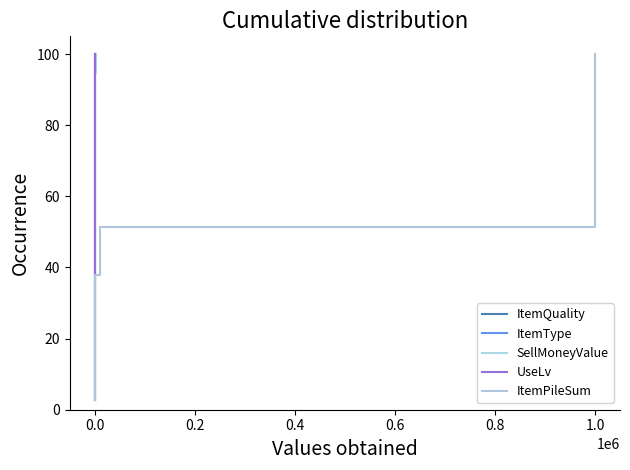

True or false: SellMoneyValue has a value of 92.8 at 21.

False